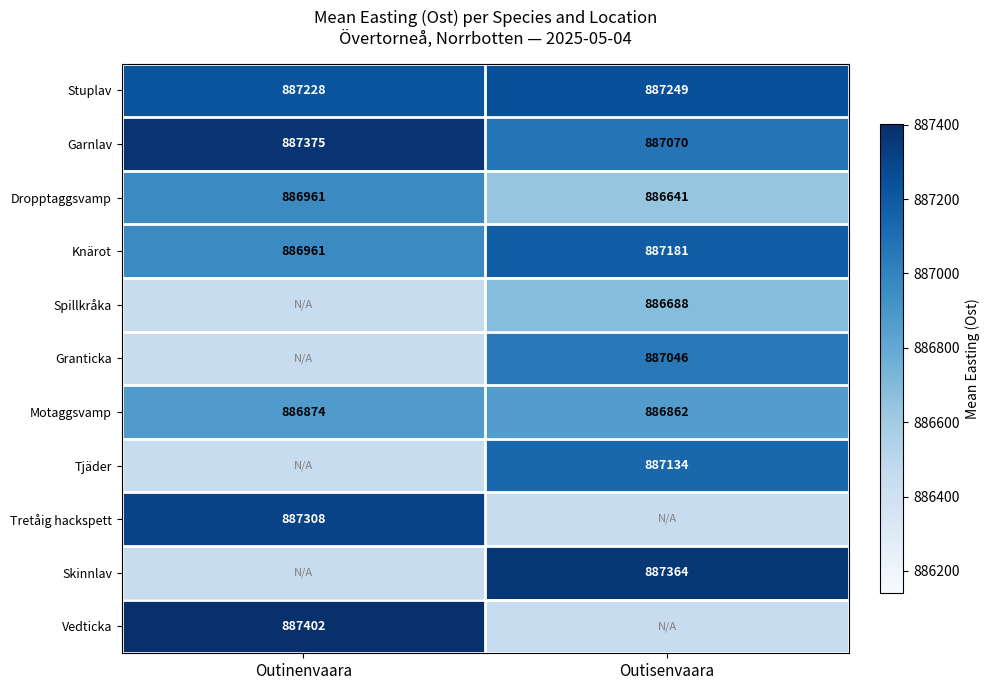

True or false: Skinnlav has a value of 433022 at Outisenvaara.

False